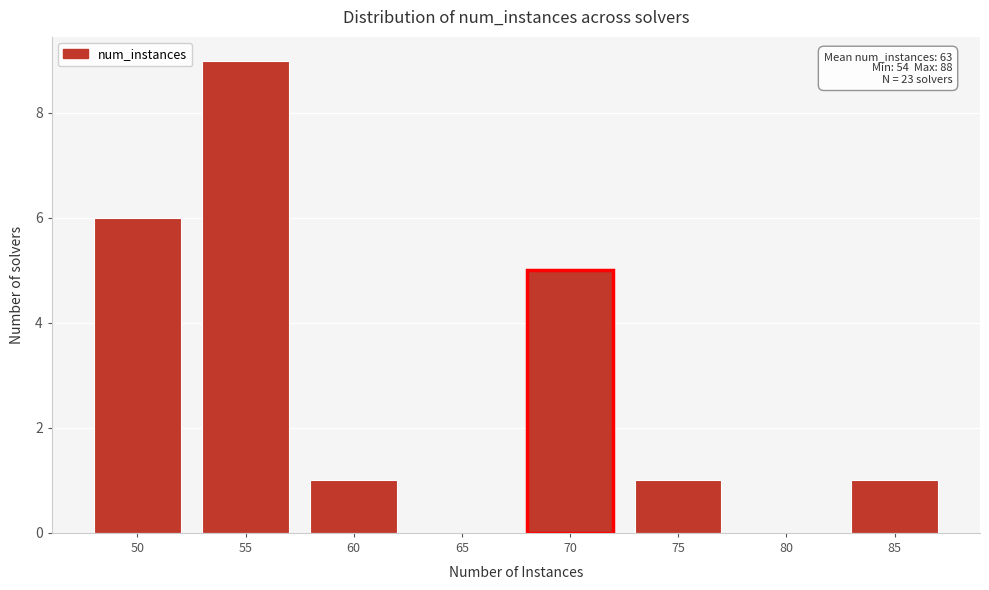

Reading left to right, transcribe all the data shown in this chart.

50=6	55=9	60=1	65=0	70=5	75=1	80=0	85=1